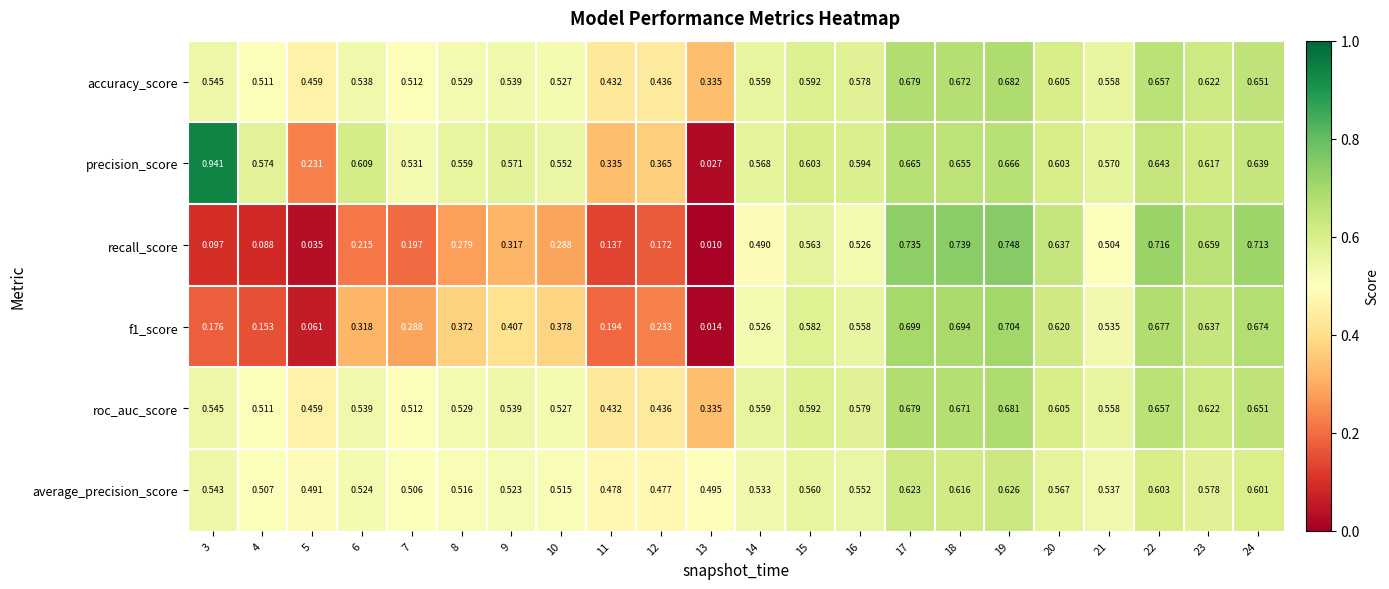

Between 9 and 16, which series saw the biggest shift?

recall_score